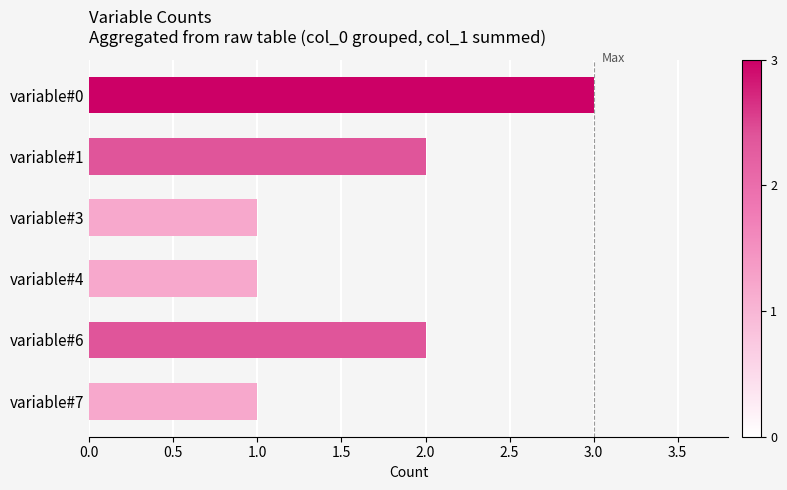

What is the value of the 6th bar from the top?

1